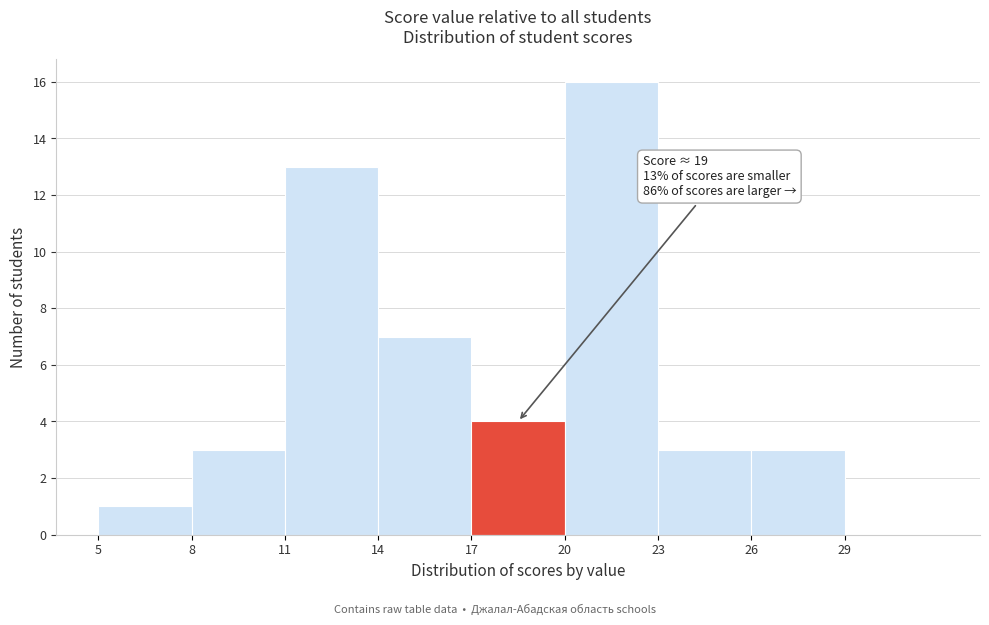

Which range on the x-axis has the tallest bar?

20 to 23